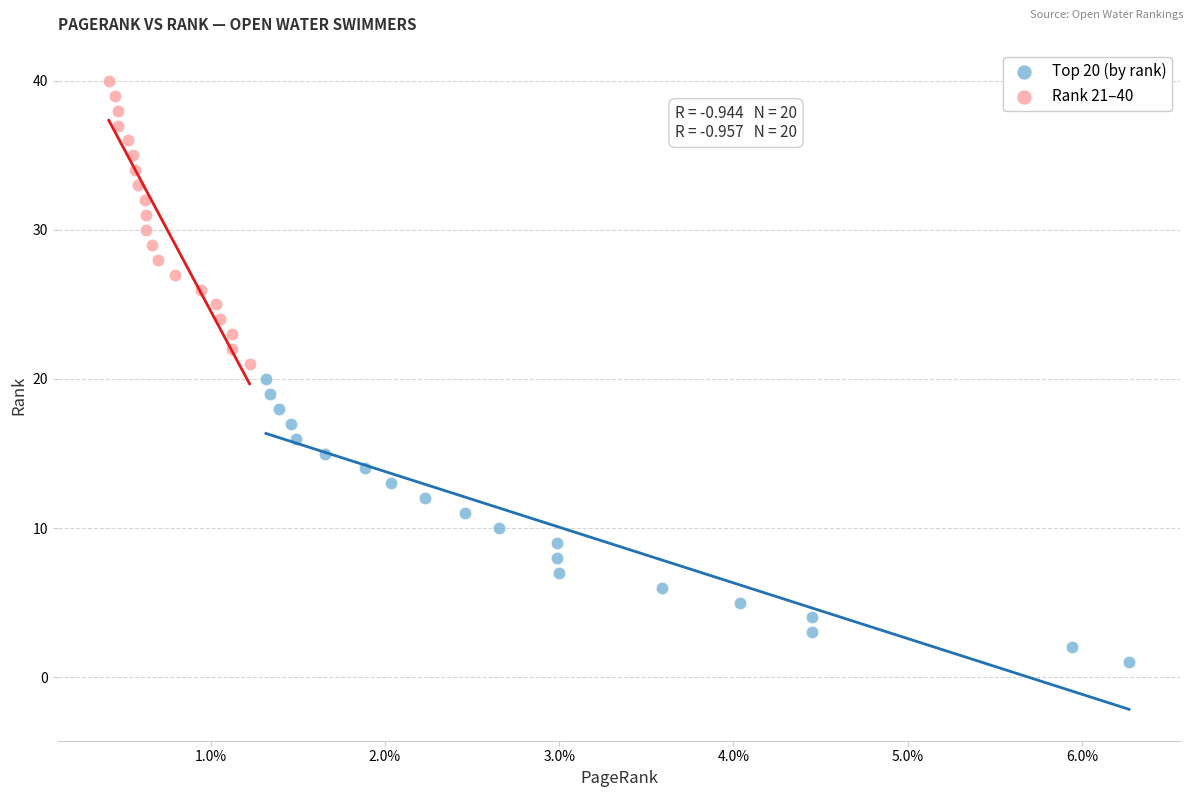

What are all the series names shown in the legend?

Top 20 (by rank), Rank 21–40